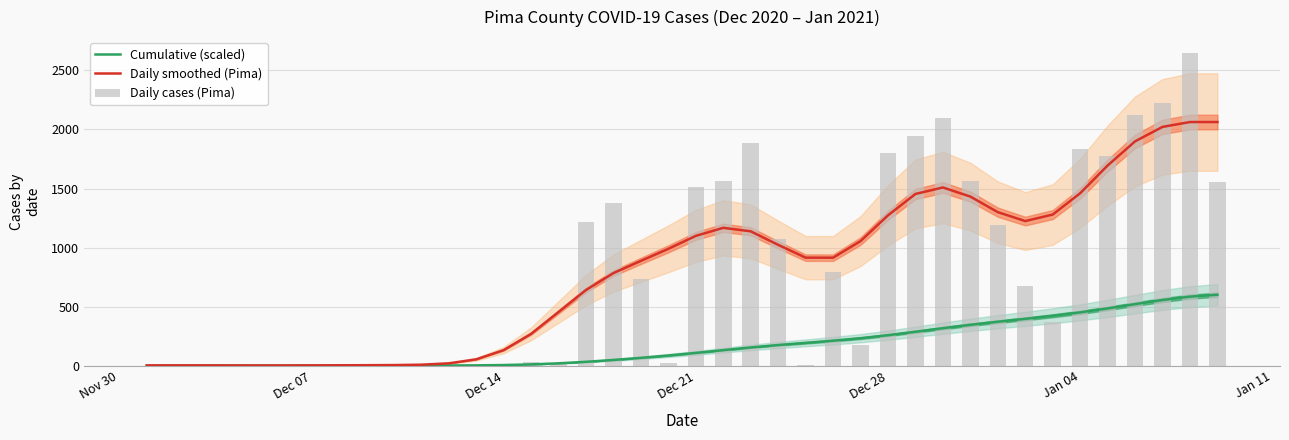

Are the bars horizontal?

No